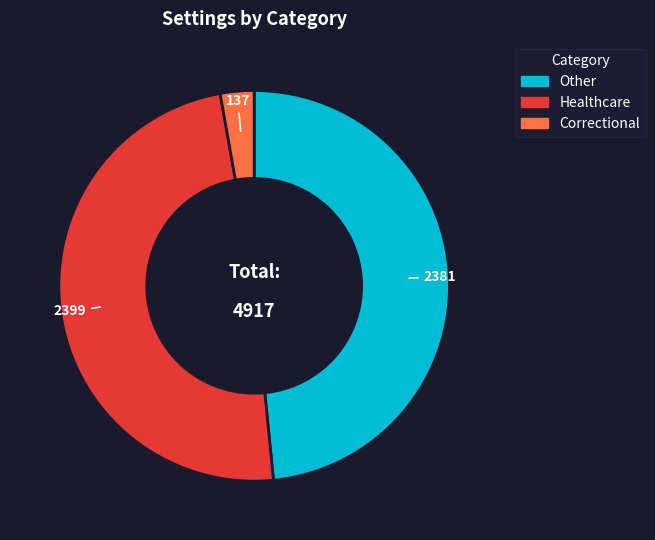

What is the smallest slice in the pie chart?

Correctional